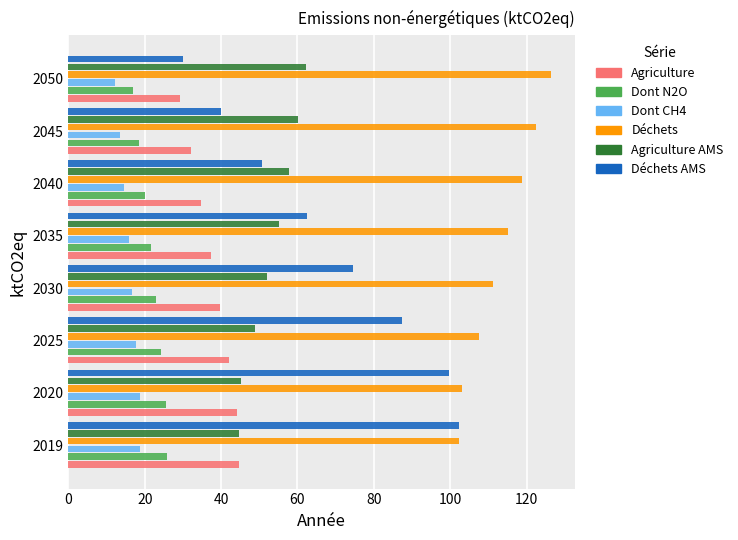

What is the sum of all Agriculture values?

304.1